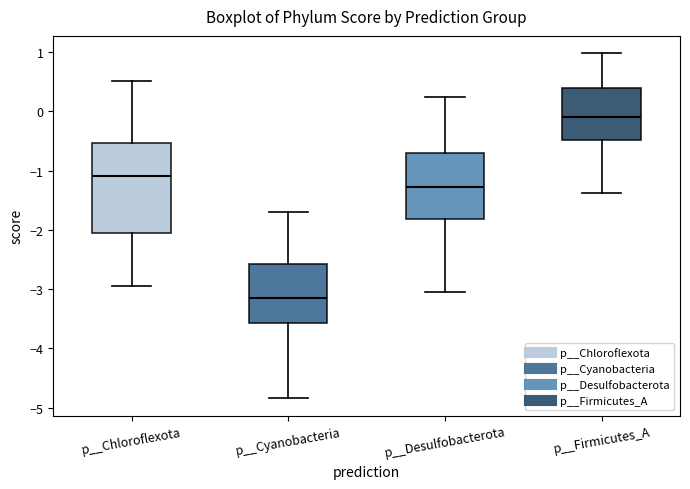

Where does the lower whisker of the box for p__Firmicutes_A end on the y-axis? The values are not printed on the chart, so give them approximately, as read against the axis.

-1.4